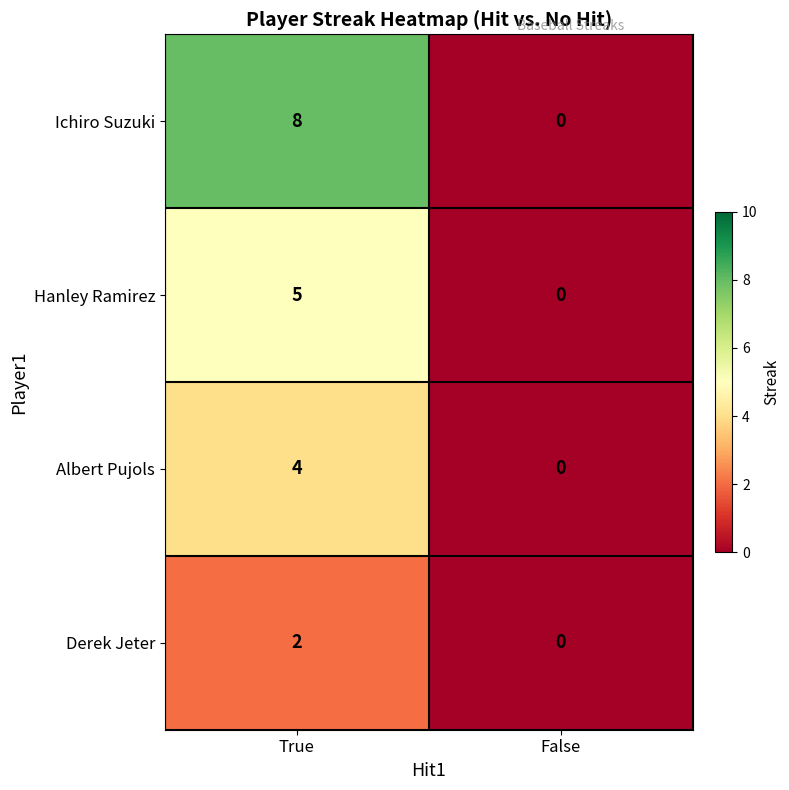

What is the total value across all series at True?

19